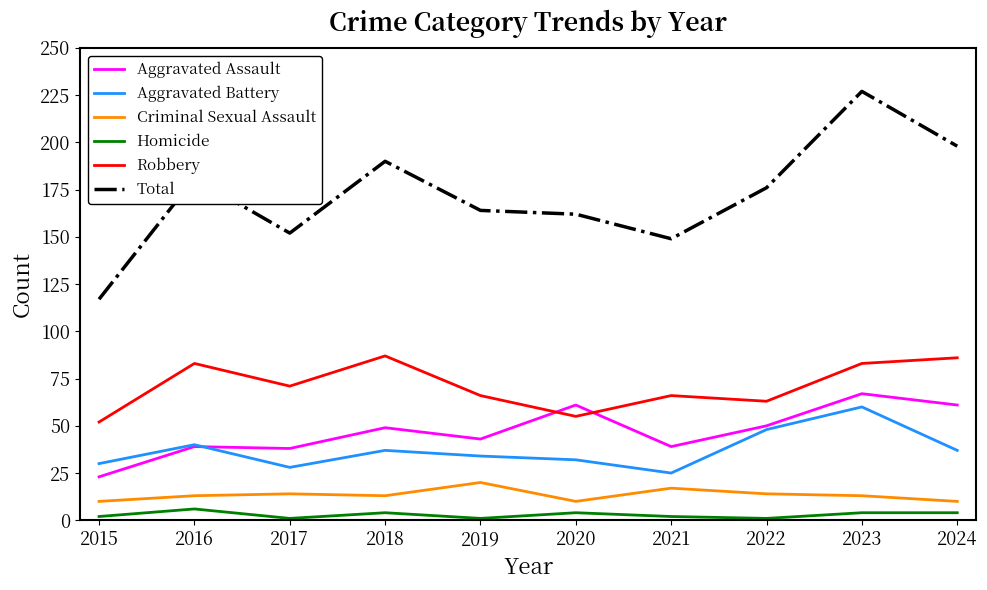

What are all the series names shown in the legend?

Aggravated Assault, Aggravated Battery, Criminal Sexual Assault, Homicide, Robbery, Total